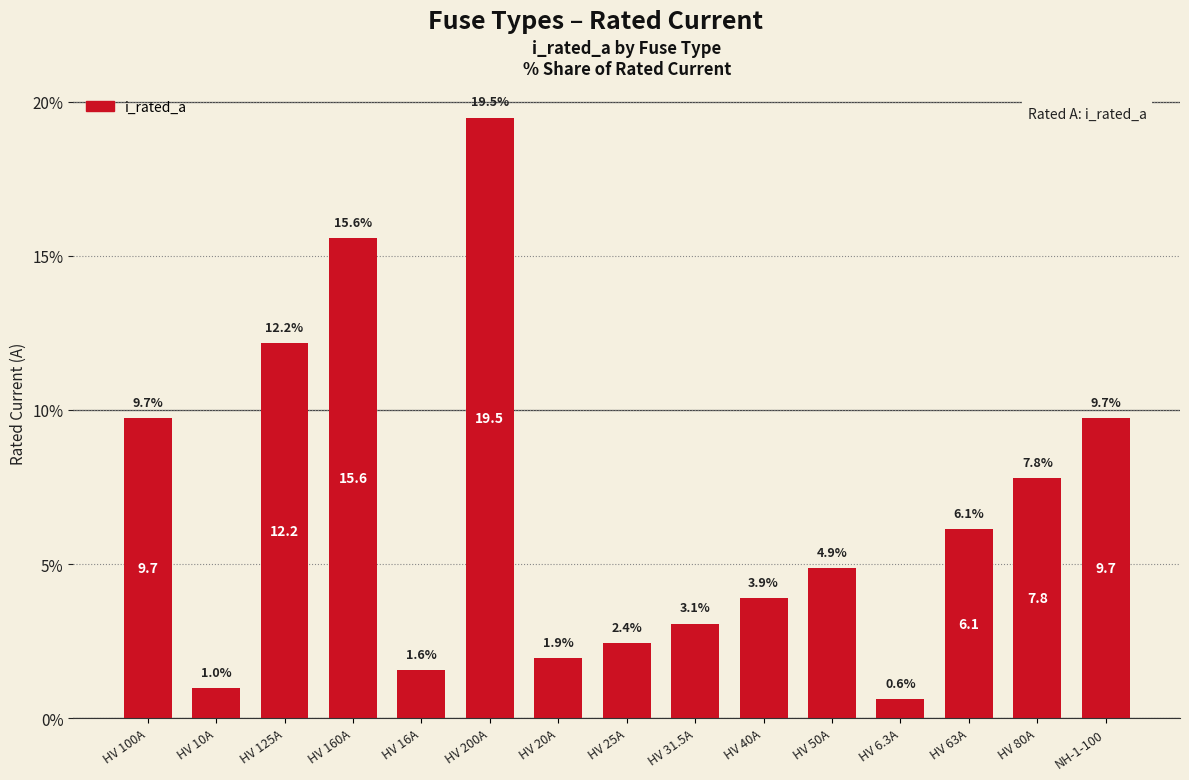

Which label corresponds to the smallest value in the chart?

HV 6.3A